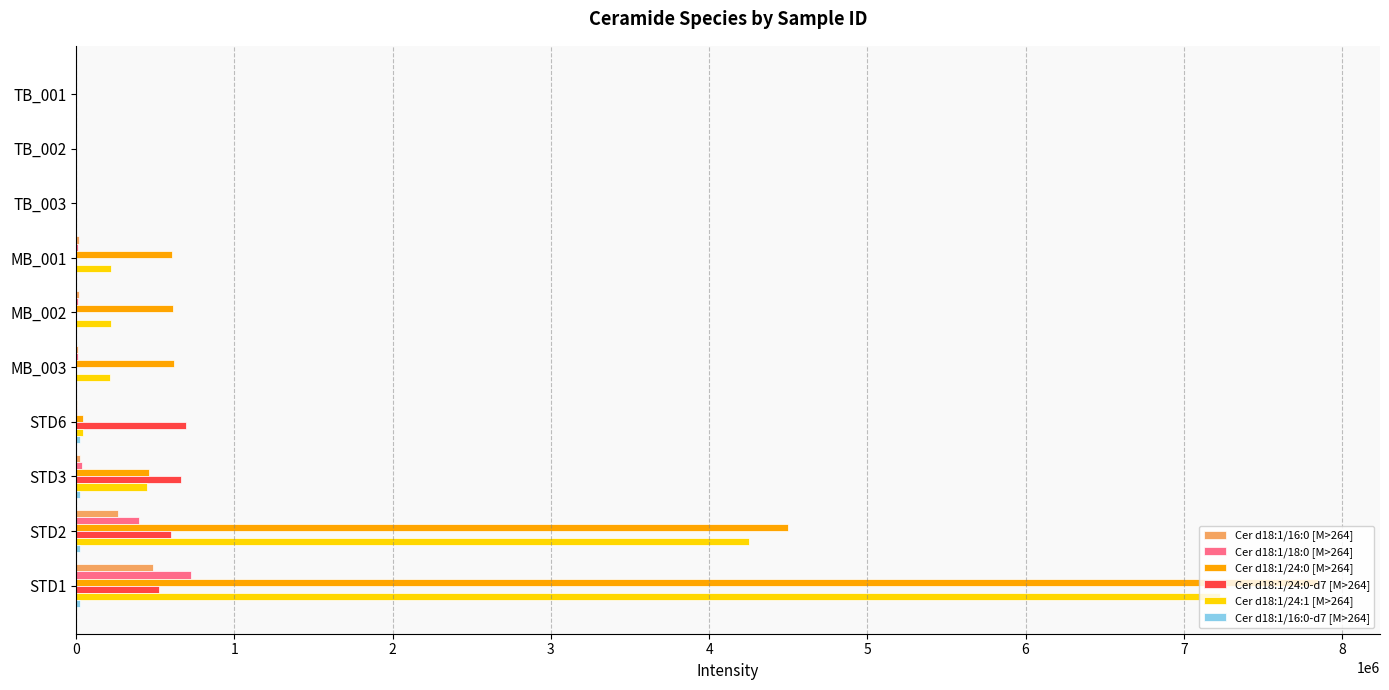

The value of Cer d18:1/24:0-d7 [M>264] at STD2 is 320609.2. True or false?

False